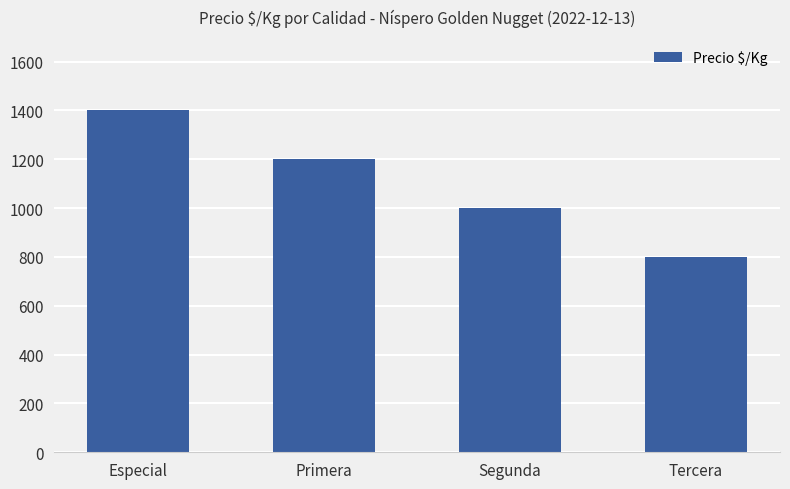

Approximately how many times larger is the value at Segunda compared to Primera?

0.8